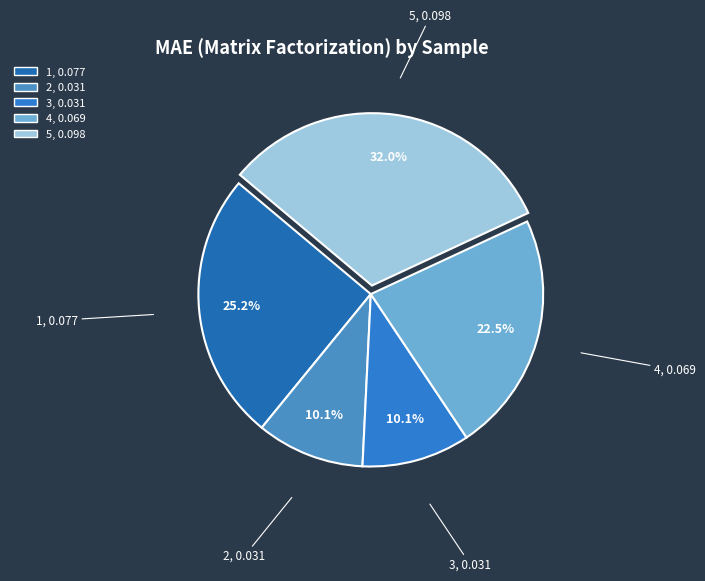

Which has a higher value, 4 or 5?

5